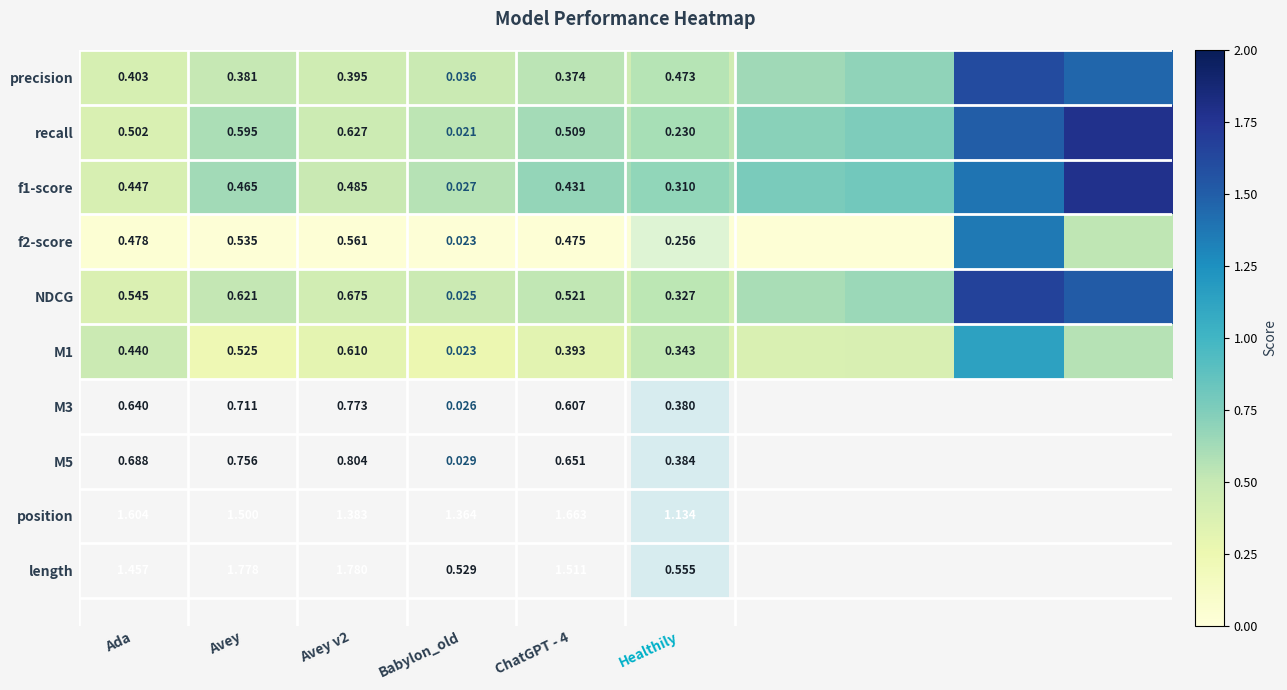

Between Ada and Avey, which series saw the biggest shift?

recall